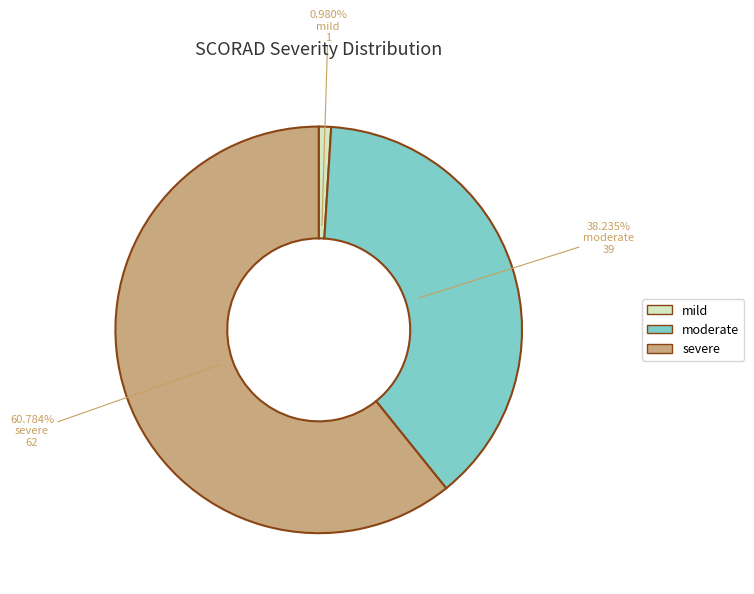

What is the smallest slice in the pie chart?

mild